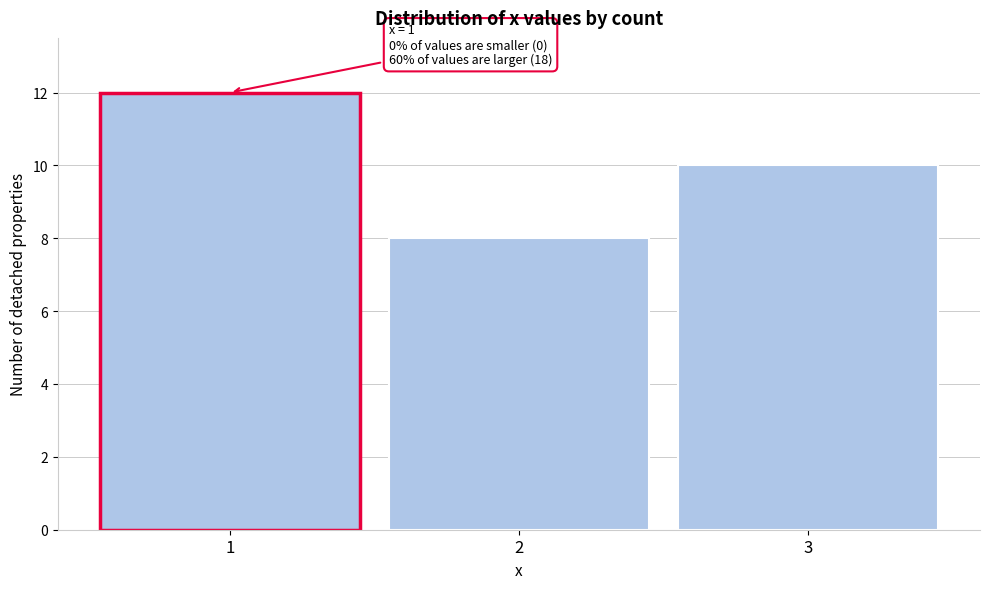

Reading right to left, list all the values displayed in this chart.

10	8	12